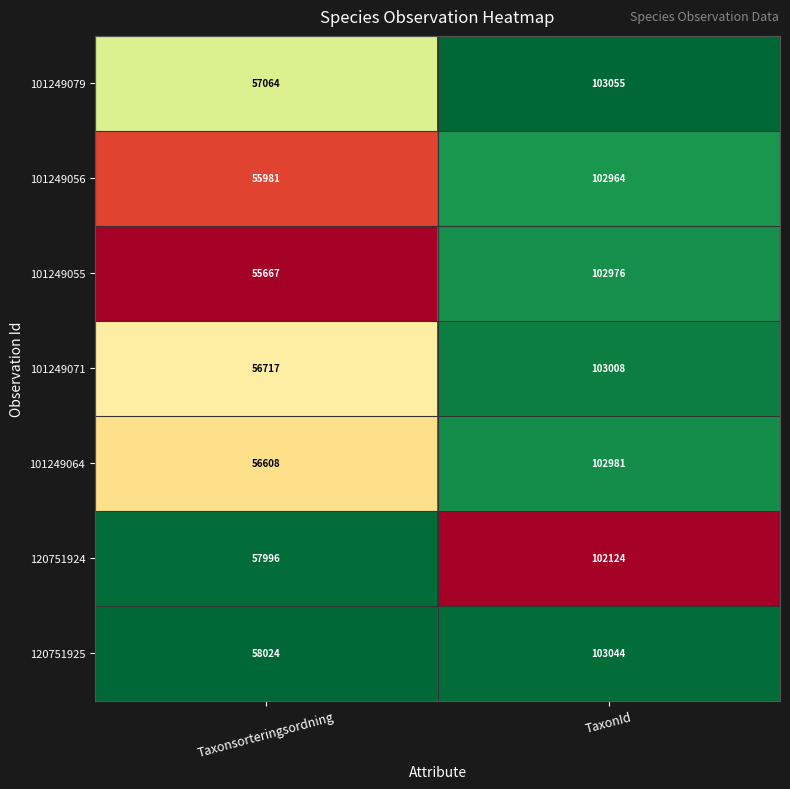

Reading right to left, transcribe all the data shown in this chart.

101249079: TaxonId=103055	Taxonsorteringsordning=57064
101249056: TaxonId=102964	Taxonsorteringsordning=55981
101249055: TaxonId=102976	Taxonsorteringsordning=55667
101249071: TaxonId=103008	Taxonsorteringsordning=56717
101249064: TaxonId=102981	Taxonsorteringsordning=56608
120751924: TaxonId=102124	Taxonsorteringsordning=57996
120751925: TaxonId=103044	Taxonsorteringsordning=58024